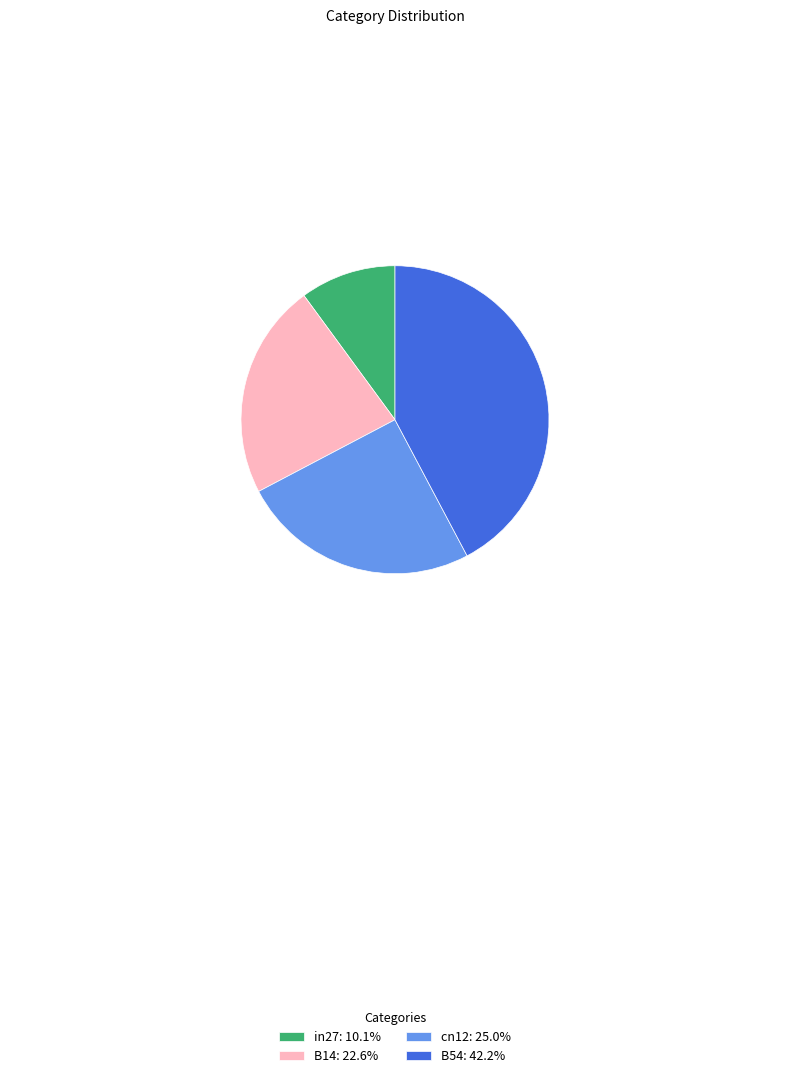

Does B14: 22.6% represent more than half of the total?

No